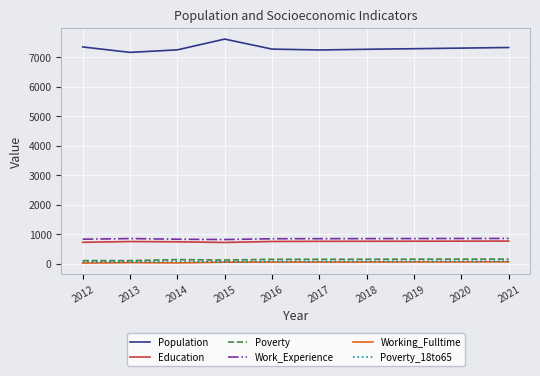

Which series has the largest total across all categories?

Population